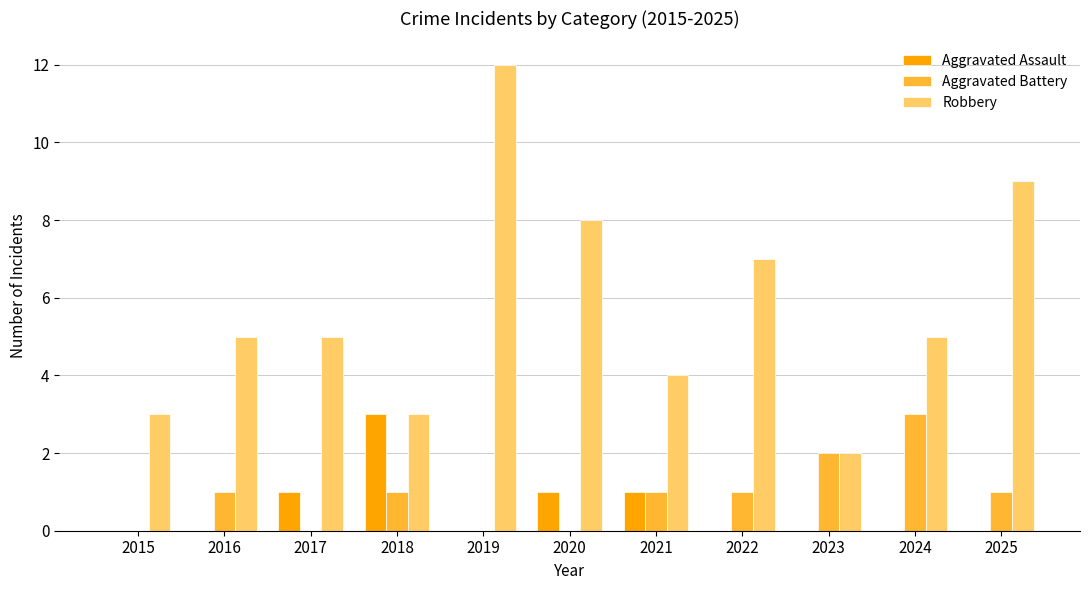

The value of Aggravated Assault at 2019 is 0. True or false?

True